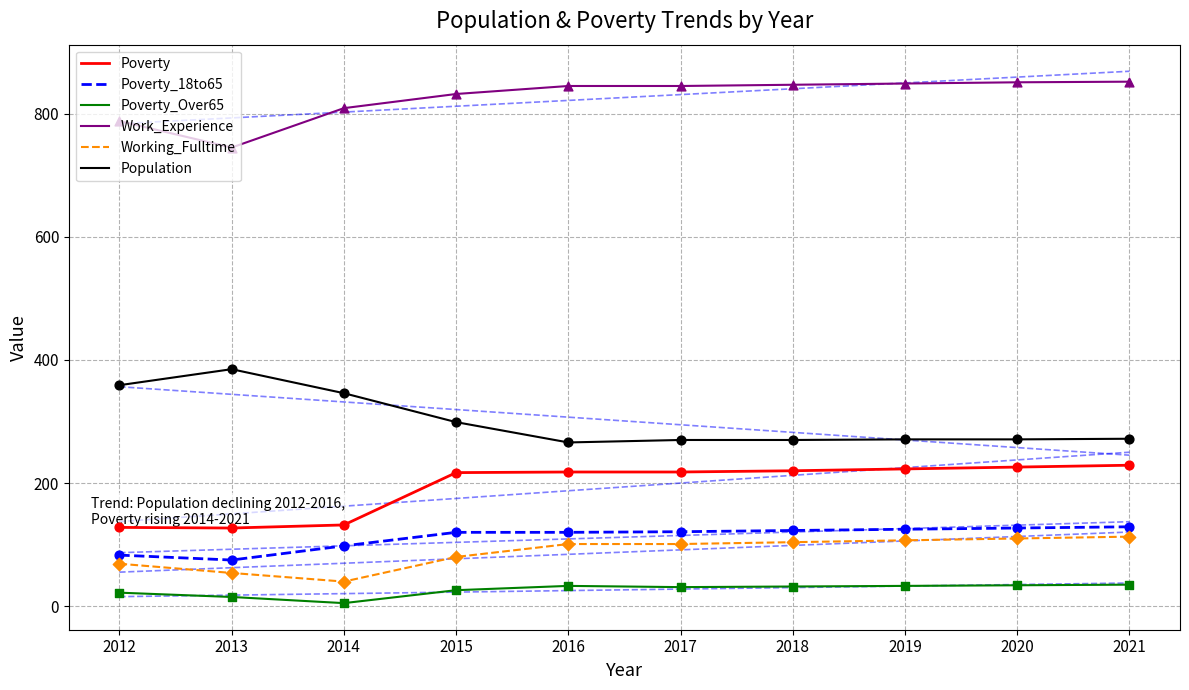

Is the value of Population at 2016 greater than the value of Poverty_18to65 at 2021?

Yes